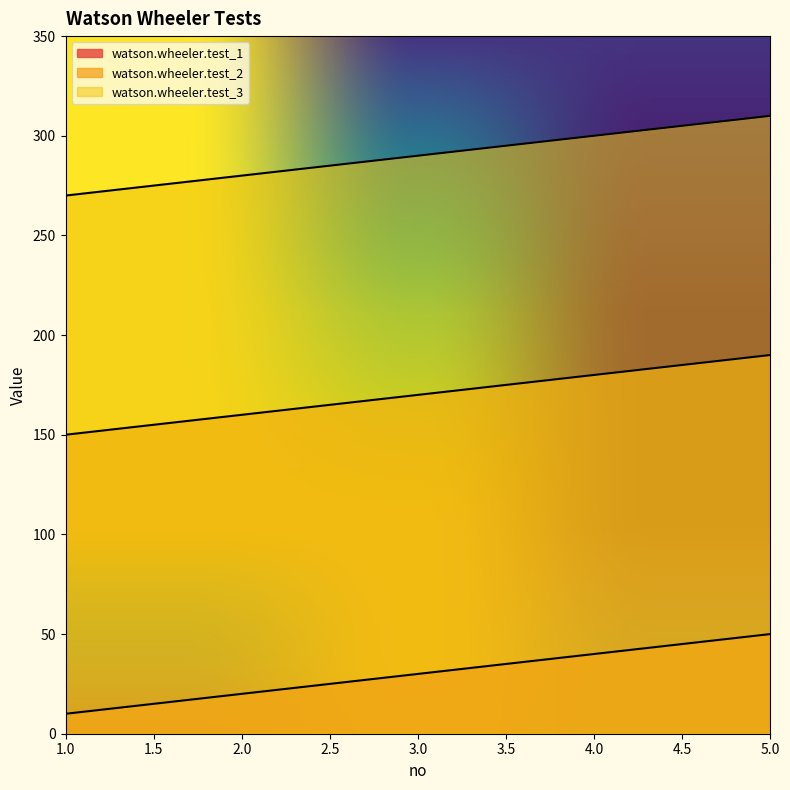

Reading left to right, list all the values displayed in this chart.

watson.wheeler.test_1: 10	20	30	40	50
watson.wheeler.test_2: 150	160	170	180	190
watson.wheeler.test_3: 270	280	290	300	310